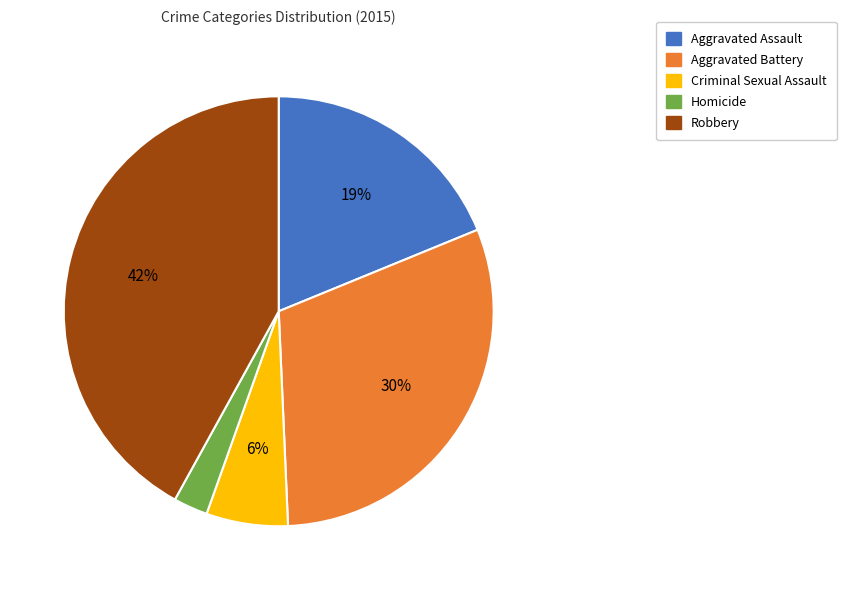

To the nearest percent, what is the difference between the Homicide and Aggravated Assault slice percentages?

16%